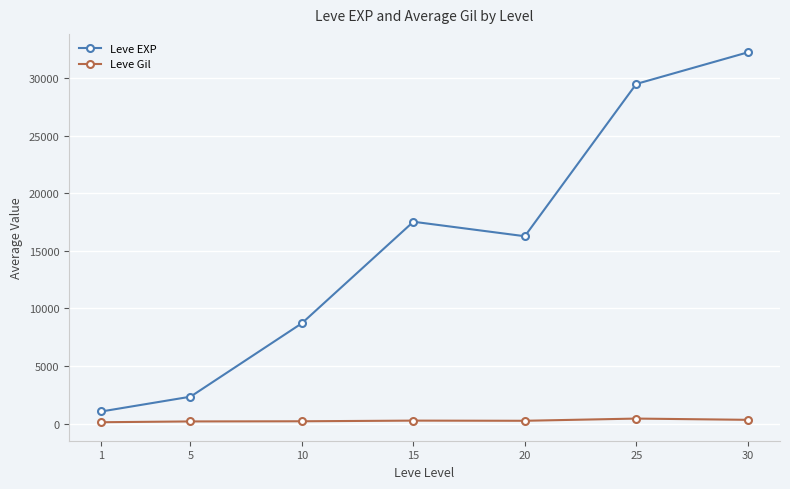

Which series has the largest total across all categories?

Leve EXP